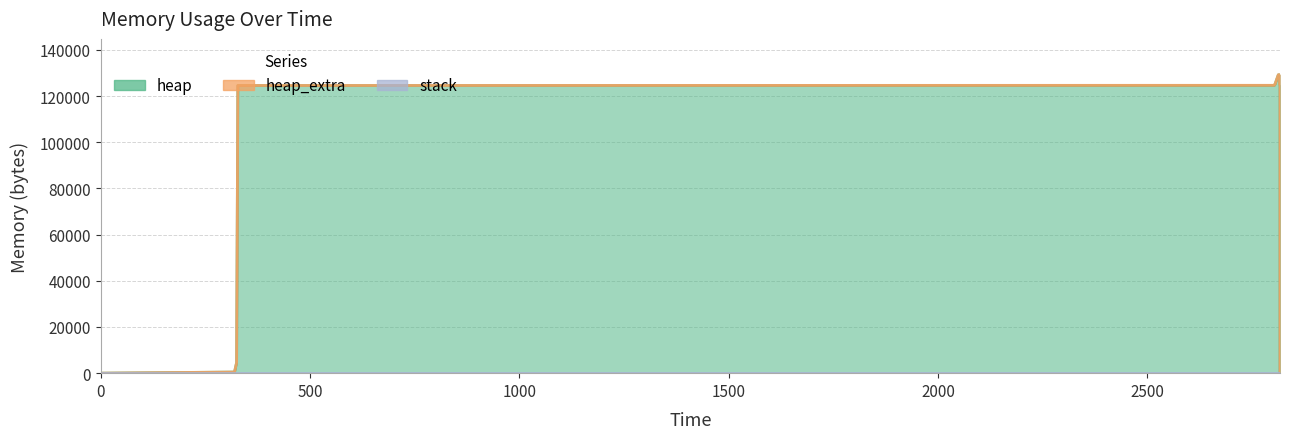

What is the average value of the heap series?

89153